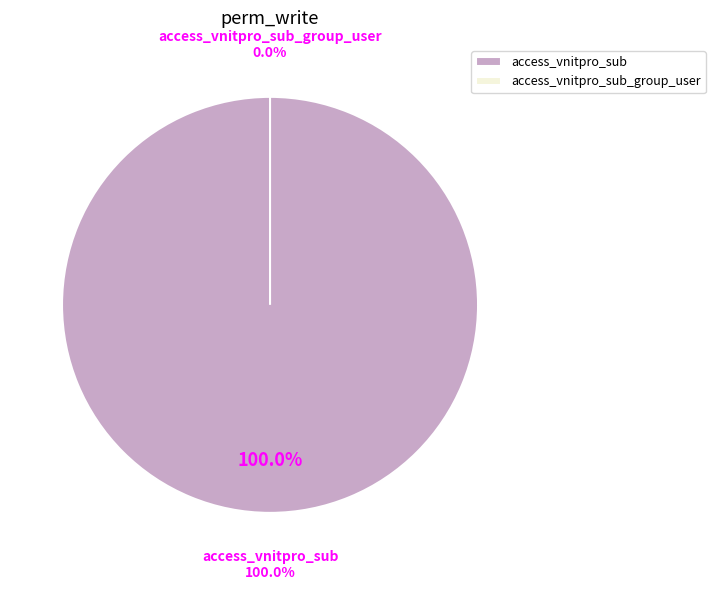

Rank the categories by value from lowest to highest.

access_vnitpro_sub_group_user, access_vnitpro_sub